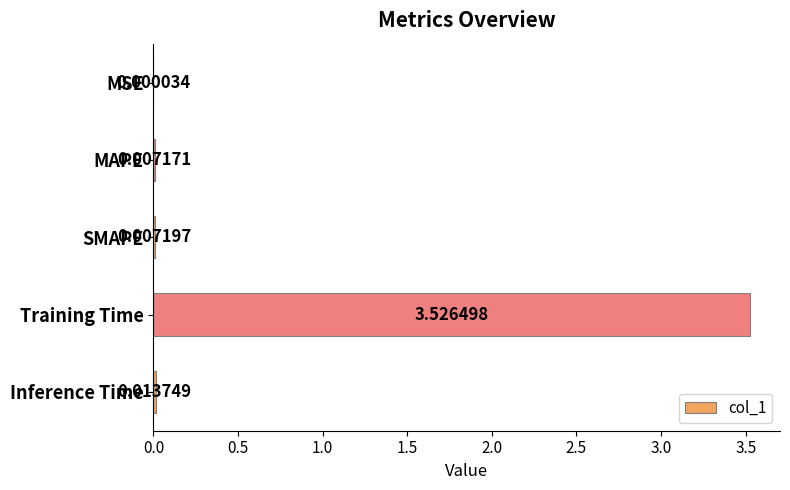

Between Training Time and SMAPE, which is larger?

Training Time